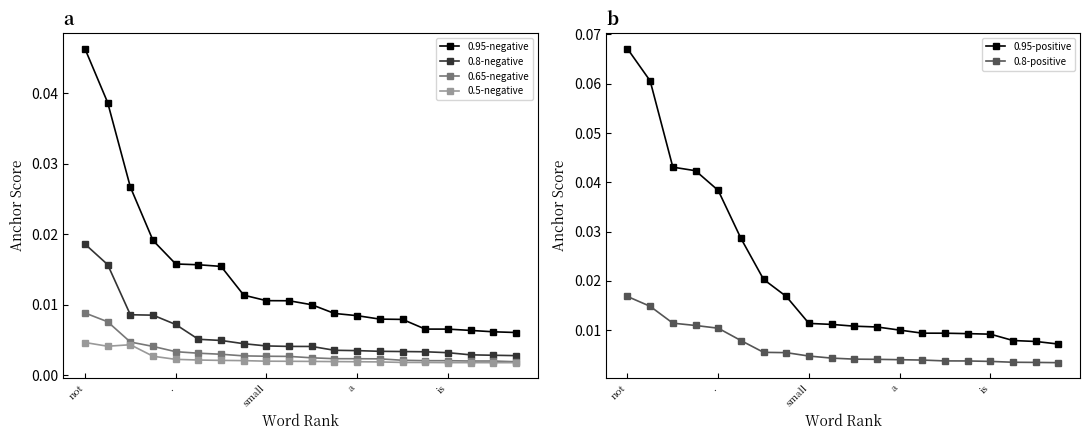

List the series in order of their peak value, lowest first.

0.5-negative, 0.65-negative, 0.8-positive, 0.8-negative, 0.95-negative, 0.95-positive